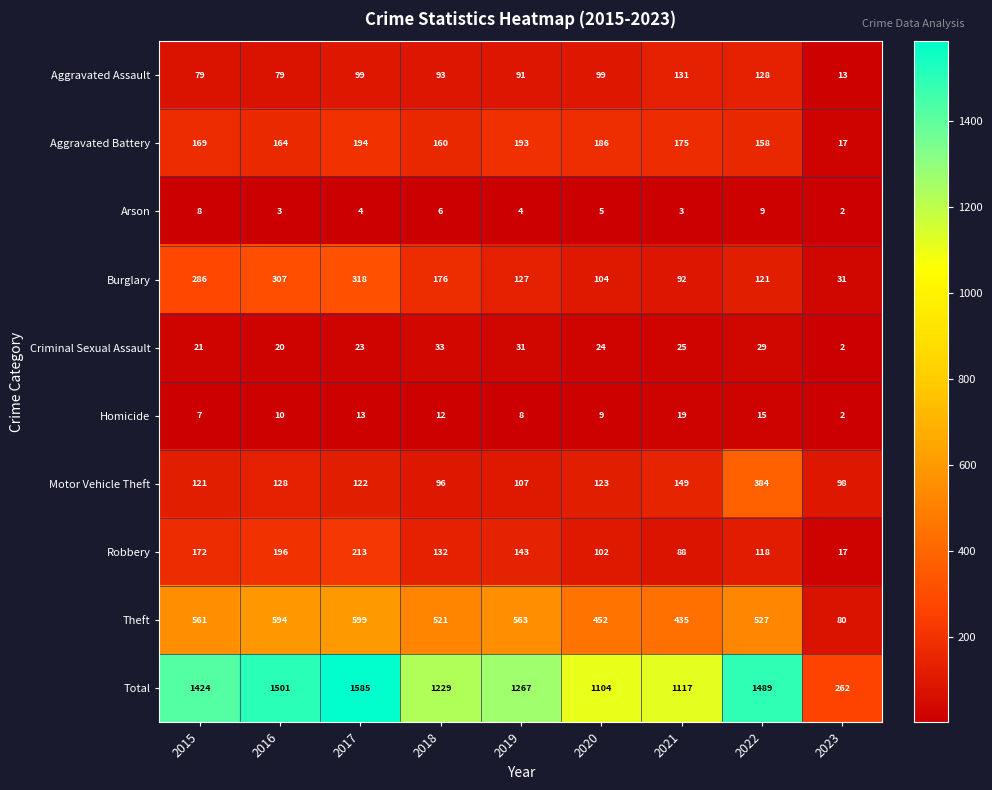

List the series in order of their peak value, lowest first.

Arson, Homicide, Criminal Sexual Assault, Aggravated Assault, Aggravated Battery, Robbery, Burglary, Motor Vehicle Theft, Theft, Total